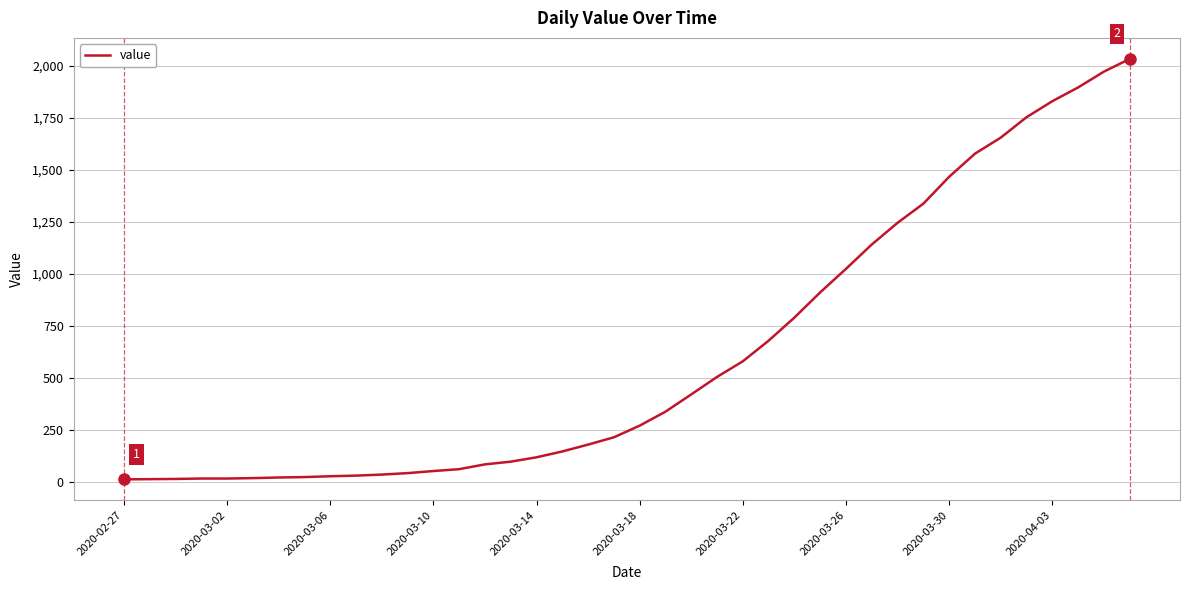

What is the difference between the maximum and minimum values?

2019